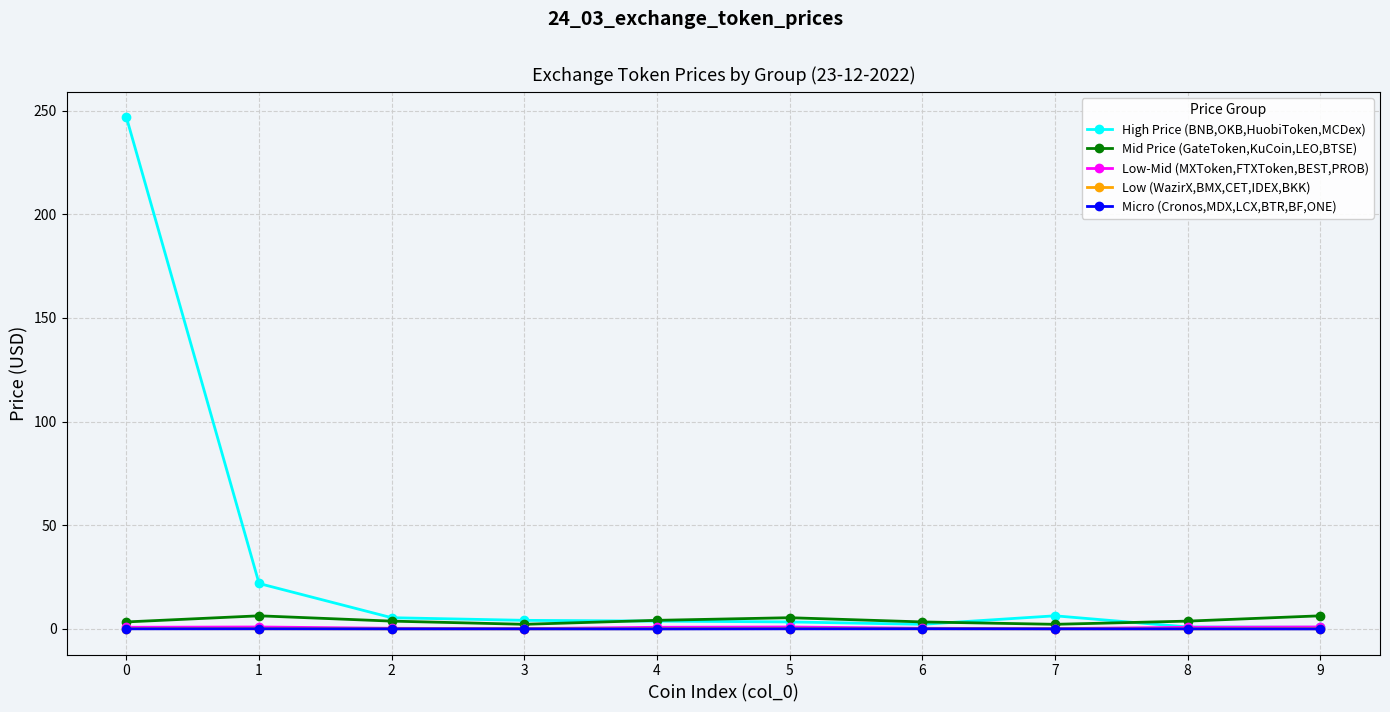

What is the difference between the Mid Price (GateToken,KuCoin,LEO,BTSE) values at 0 and 1?

3.0